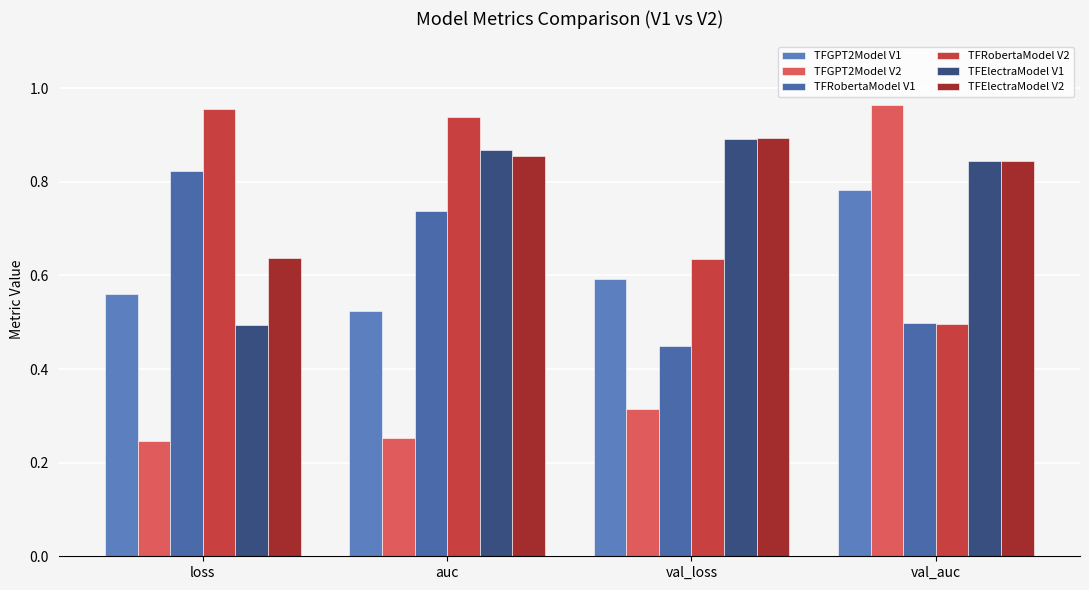

Which series has the largest total across all categories?

TFElectraModel V2